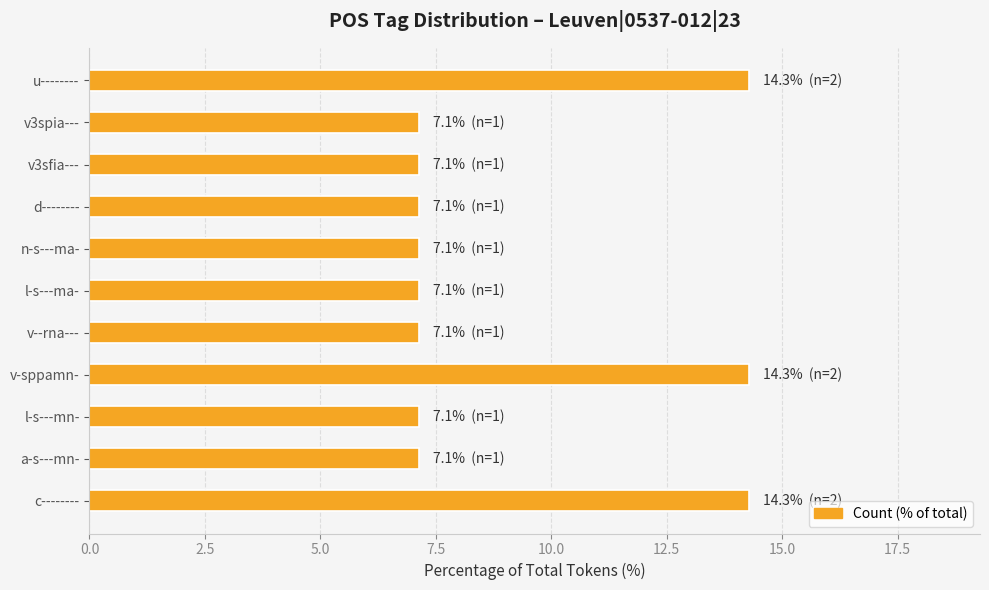

Read the value at d--------.

7.1